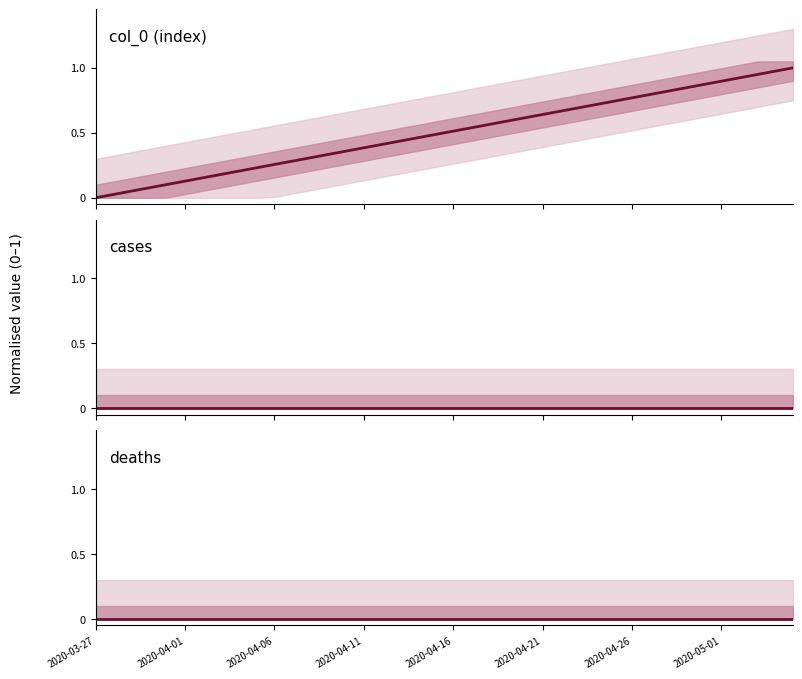

True or false: col_0 (index) and cases intersect in this chart.

False